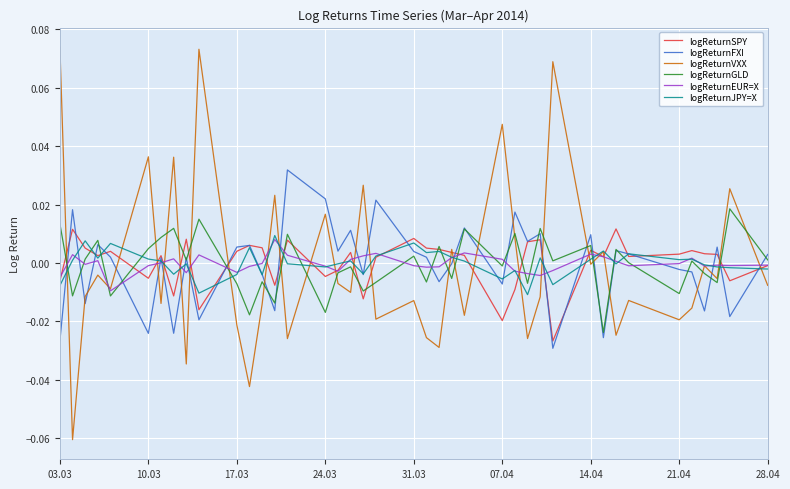

Which series has the largest range (max minus min)?

logReturnVXX